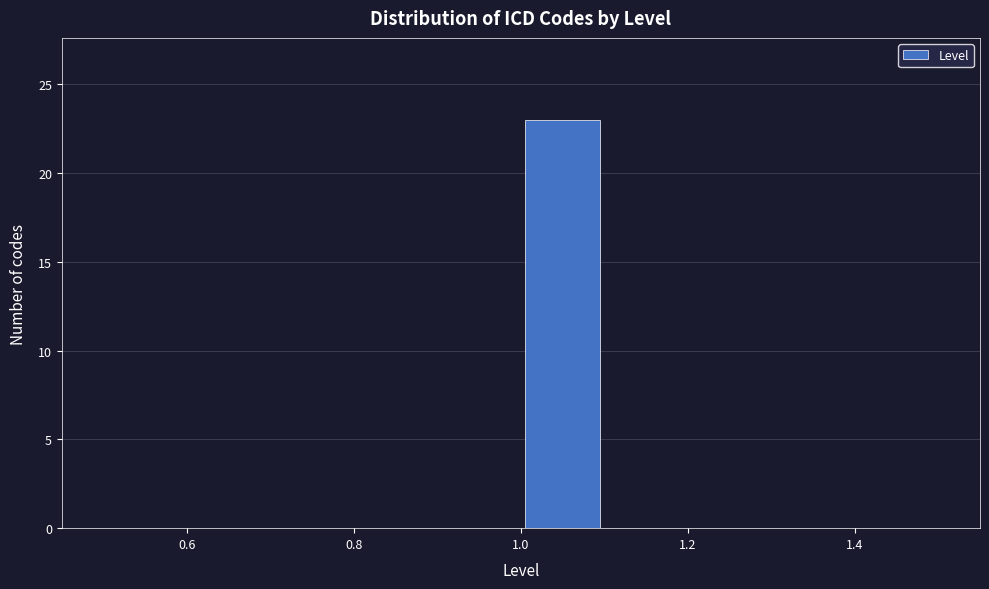

What is the height of the bar covering 1.0 to 1.1 on the x-axis? The values are not printed on the chart, so give them approximately, as read against the axis.

23